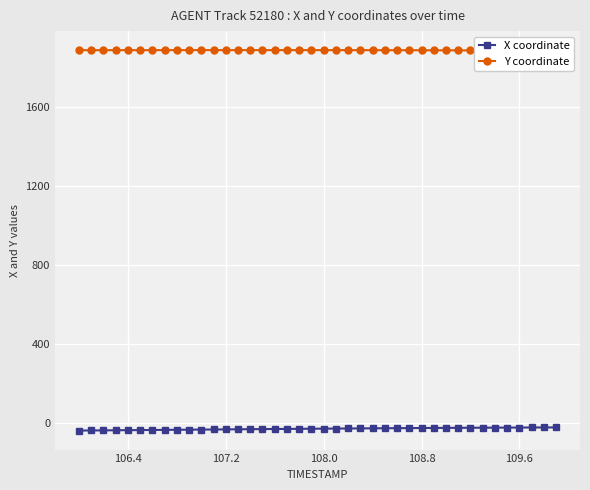

True or false: X coordinate has more than 0 interior local peaks.

False